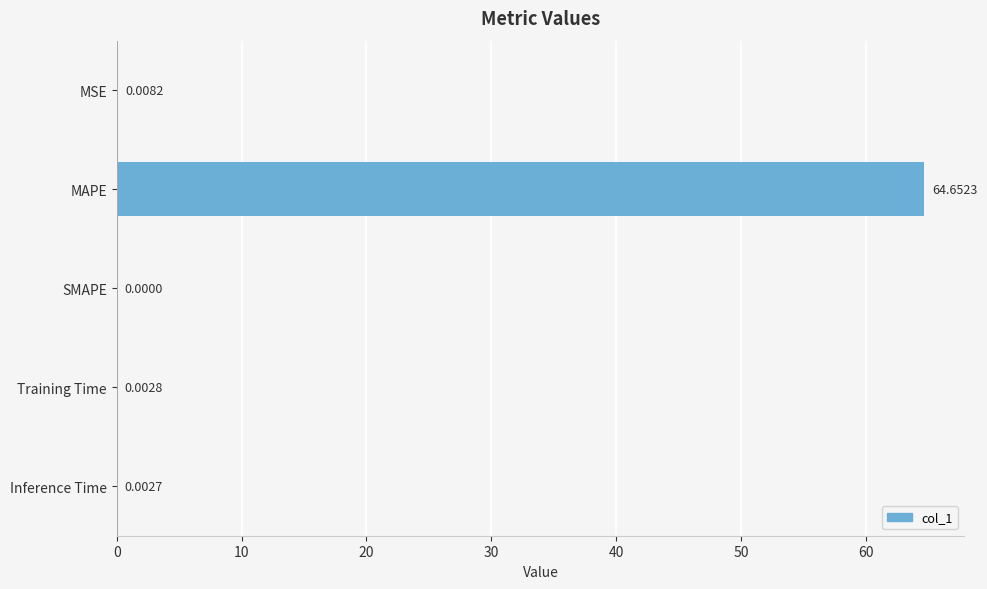

Which label corresponds to the largest value in the chart?

MAPE